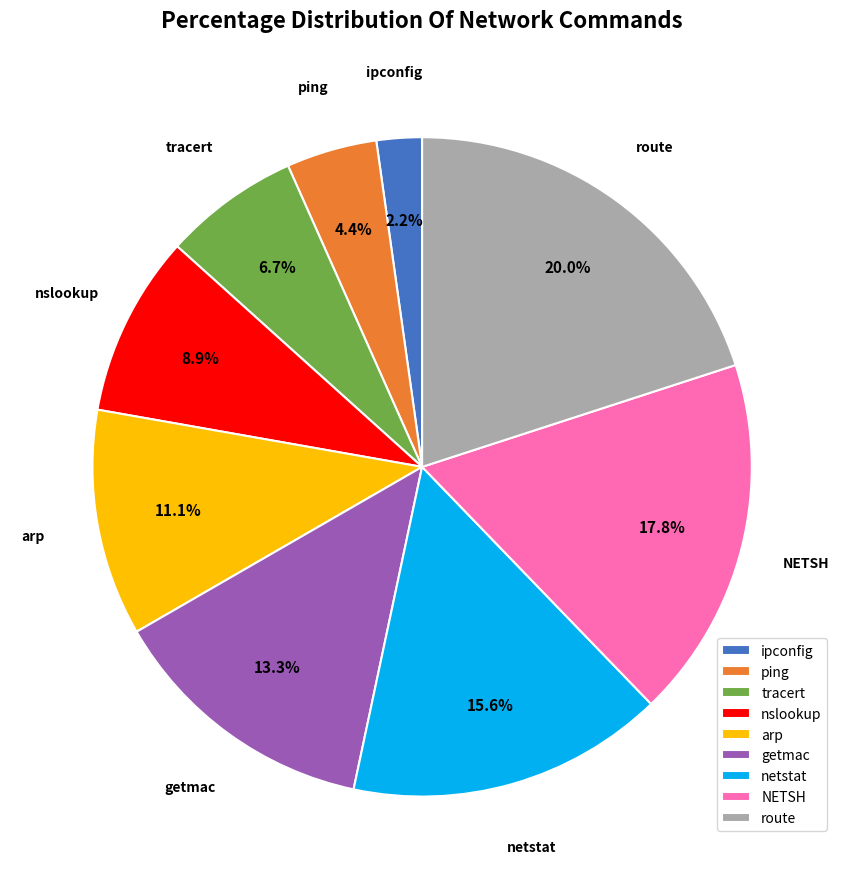

Which has a higher value, arp or route?

route